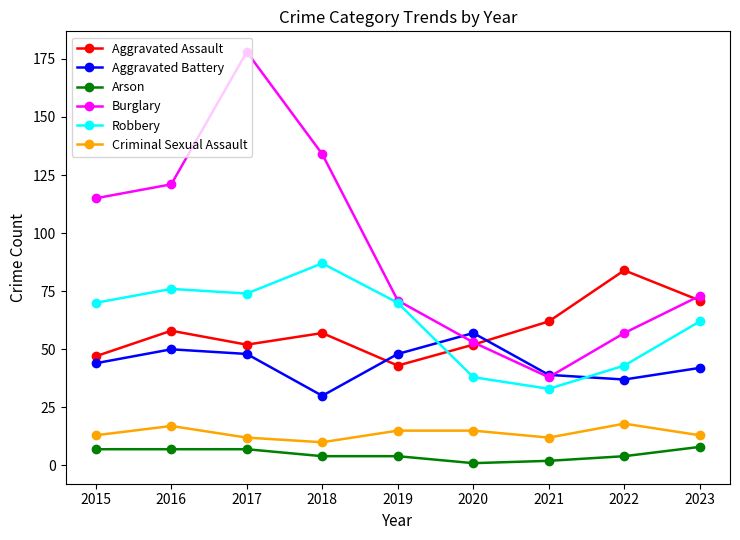

True or false: Aggravated Assault and Criminal Sexual Assault cross at least once.

False